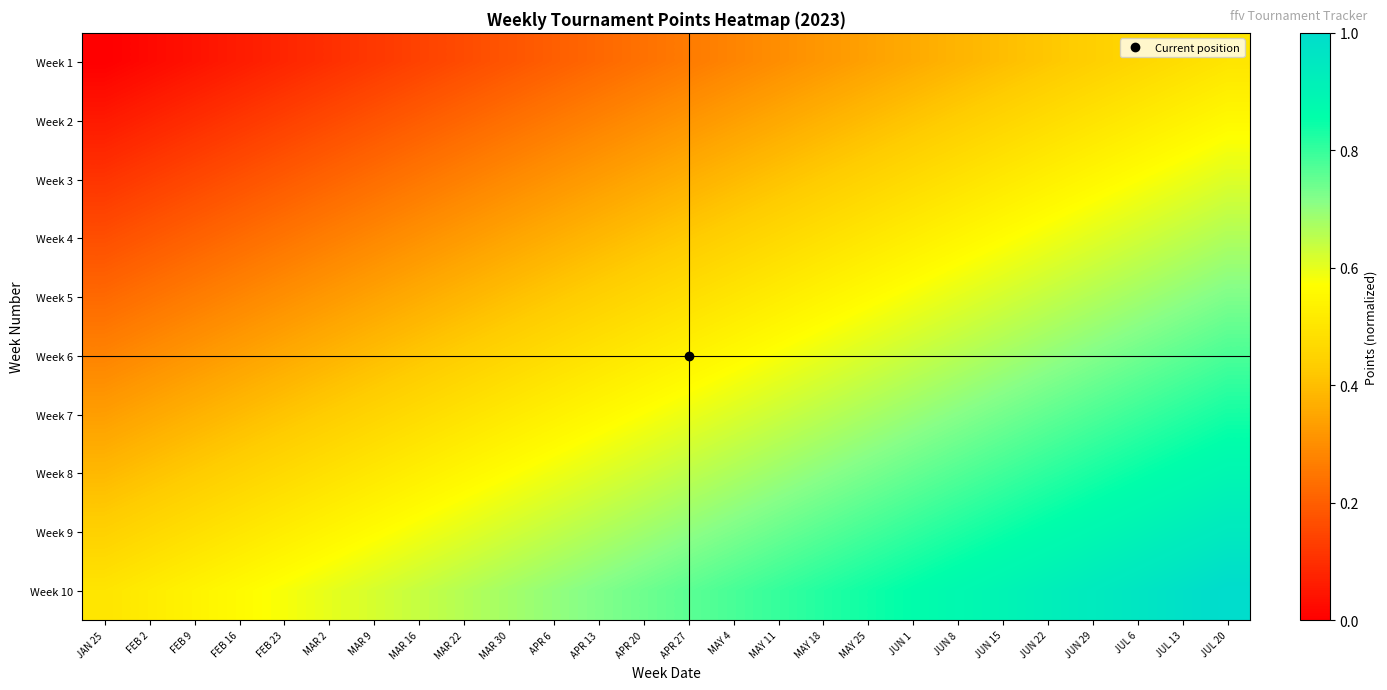

Which has a higher value, MAR 2 or JUN 22?

JUN 22